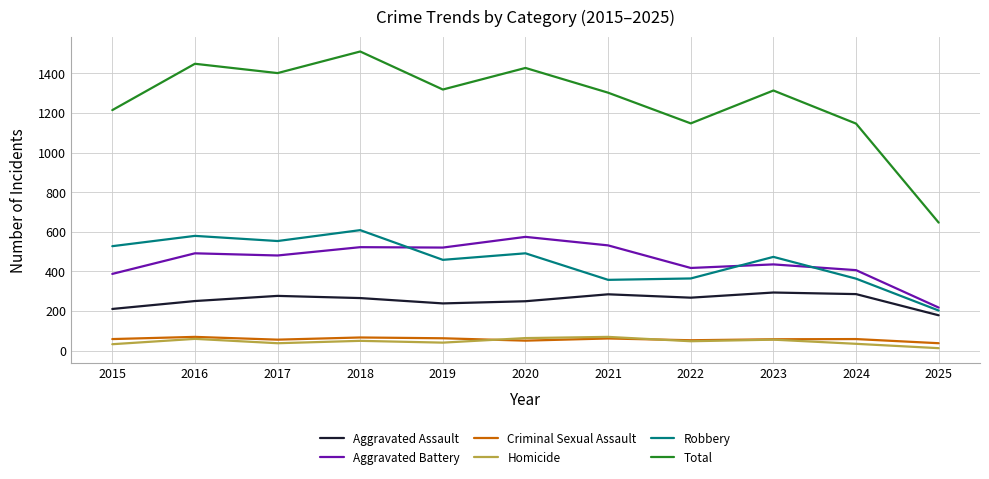

True or false: Robbery has a value of 458 at 2019.

True